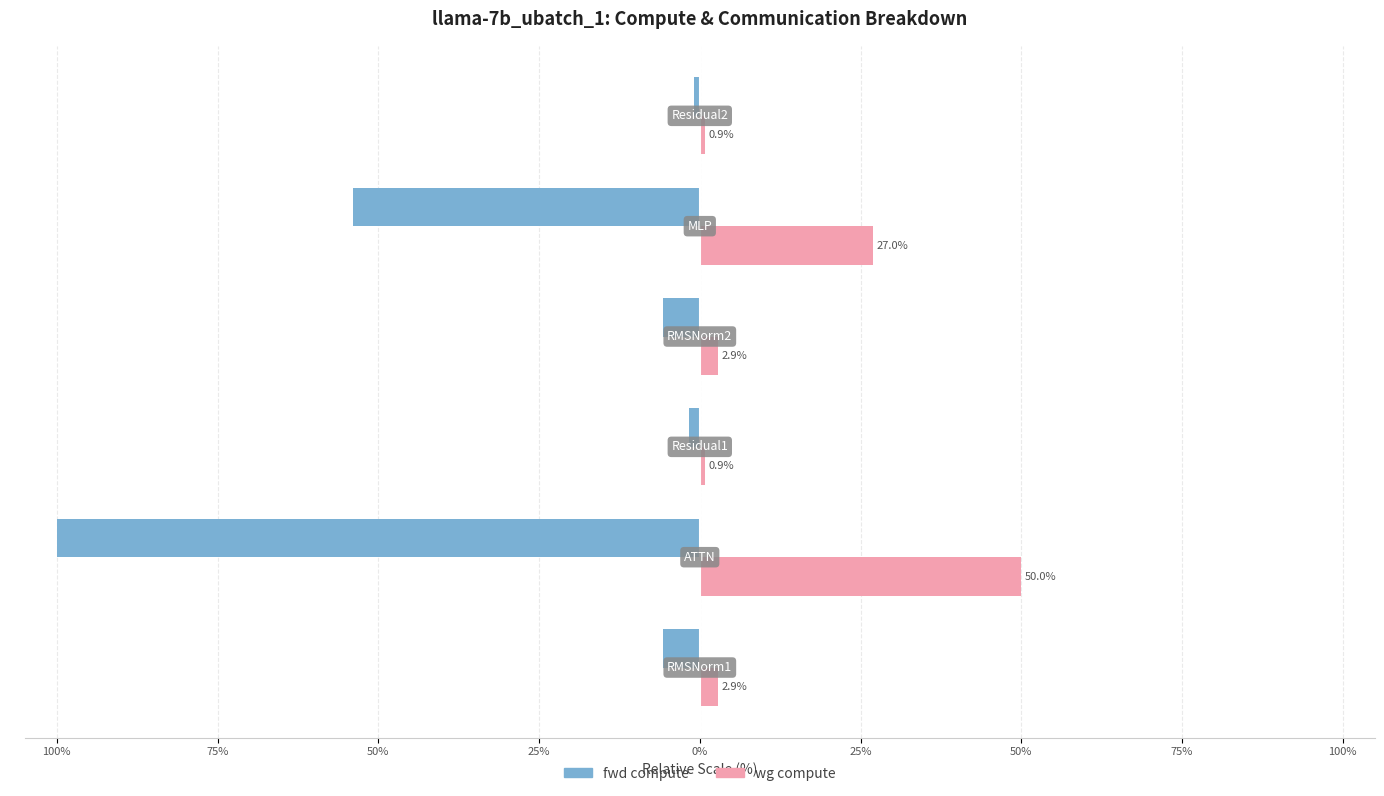

What are all the series names shown in the legend?

fwd compute, wg compute